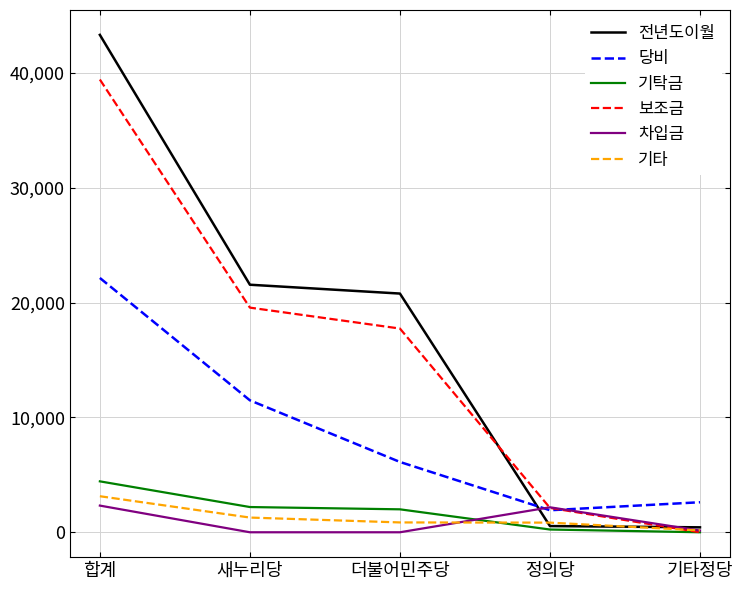

True or false: 기타 and 차입금 cross at least once.

True